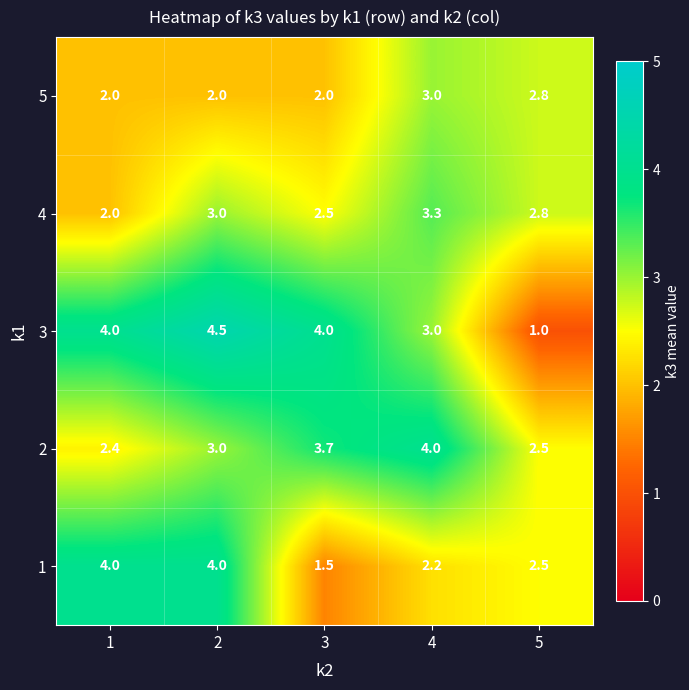

Reading left to right, what are all the values shown in this chart?

5: 1=2.0	2=2.0	3=2.0	4=3.0	5=2.8
4: 1=2.0	2=3.0	3=2.5	4=3.3	5=2.8
3: 1=4.0	2=4.5	3=4.0	4=3.0	5=1.0
2: 1=2.4	2=3.0	3=3.7	4=4.0	5=2.5
1: 1=4.0	2=4.0	3=1.5	4=2.2	5=2.5